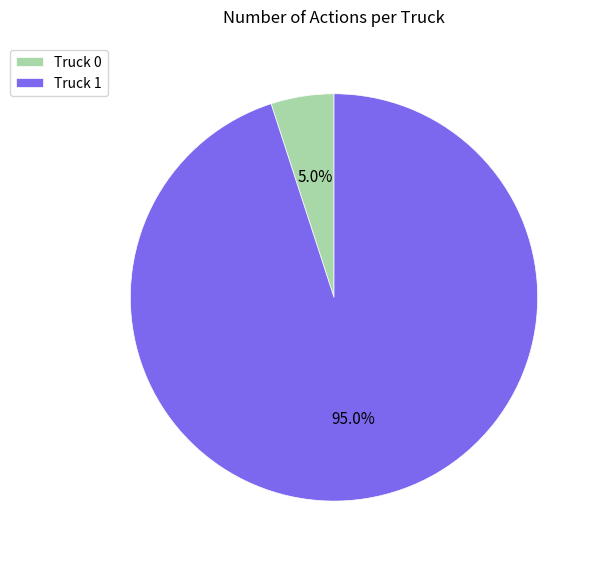

Which slice is the smallest?

Truck 0